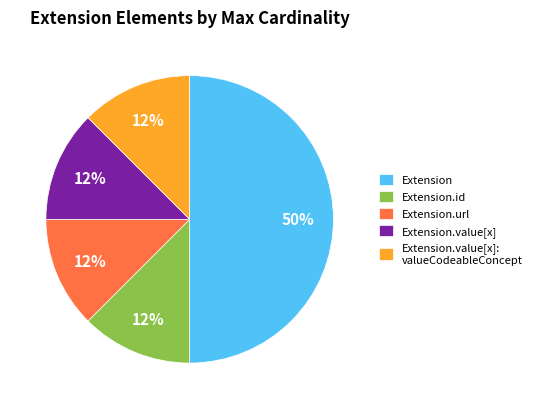

The Extension.url slice represents 1% of the pie. True or false?

False